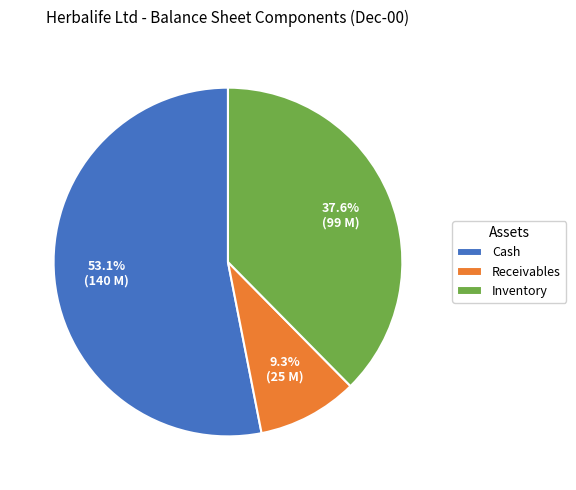

Rank the categories by value from lowest to highest.

Receivables, Inventory, Cash